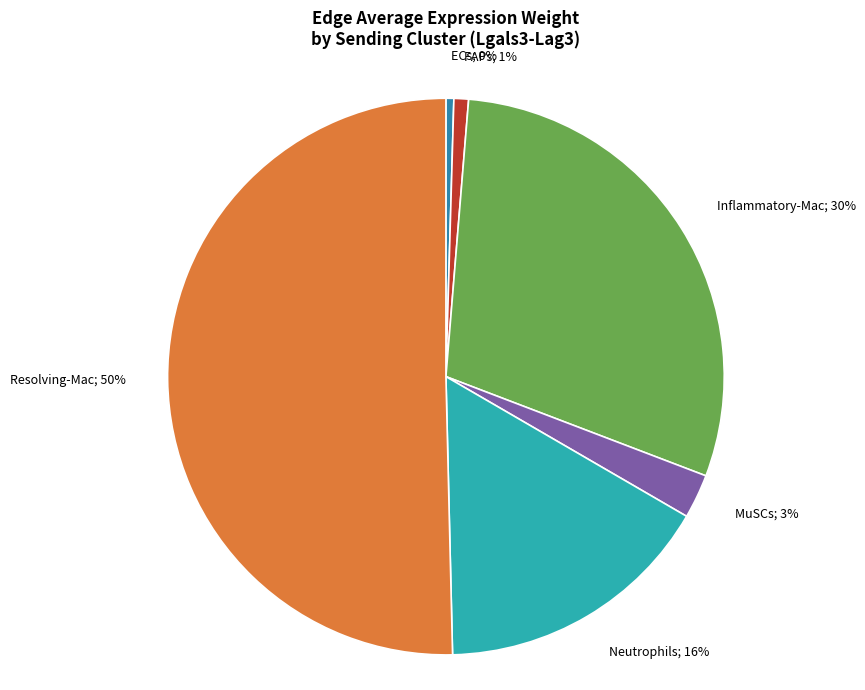

To the nearest percent, what is the difference between the largest and smallest slice percentages?

50%